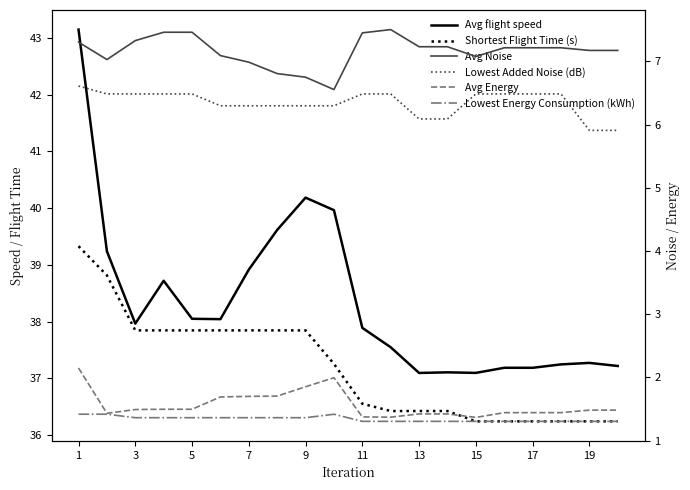

What is the difference between the maximum and minimum values in the Shortest Flight Time (s) series?

3.1